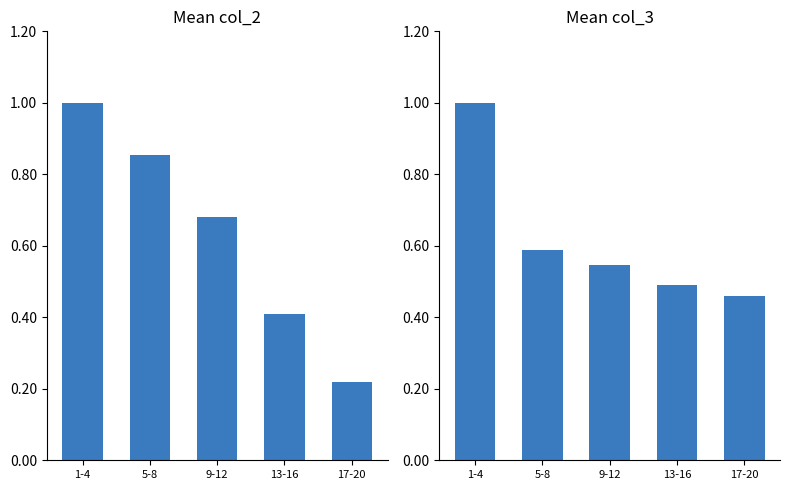

List the labels in order of col_2 value, largest first.

1-4, 5-8, 9-12, 13-16, 17-20